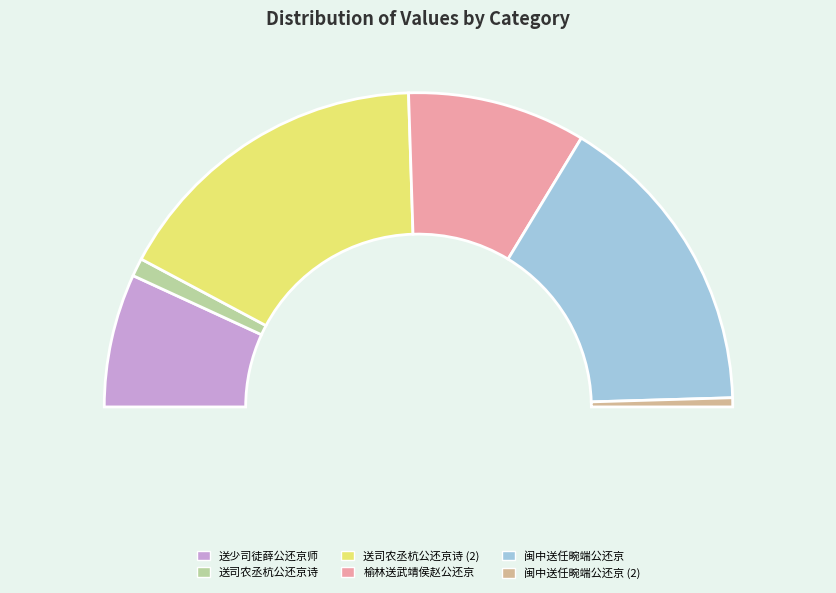

To the nearest percent, what is the difference between the 闽中送任畹端公还京 and 闽中送任畹端公还京 slice percentages?

31%